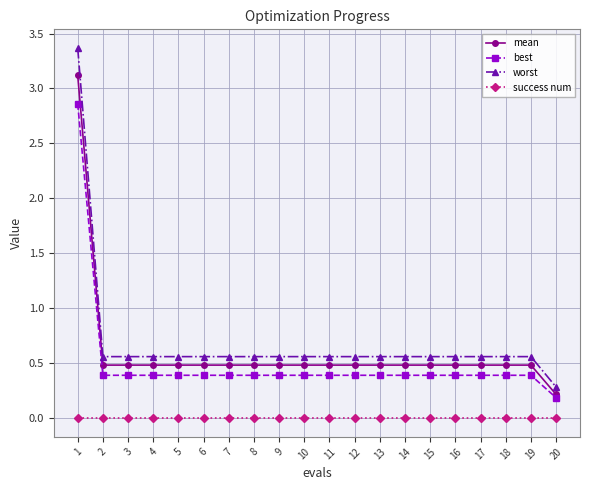

How many distinct data groups are displayed?

4